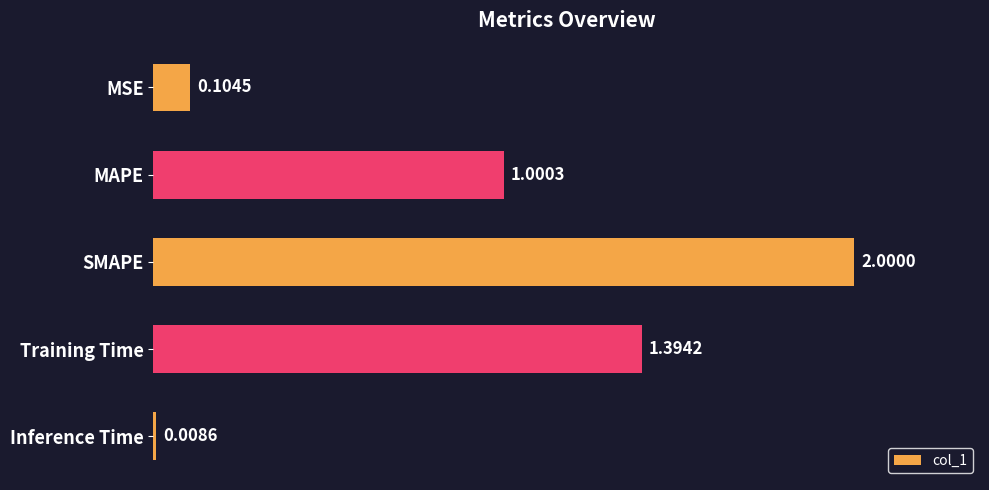

Rank the categories by value from highest to lowest.

SMAPE, Training Time, MAPE, MSE, Inference Time